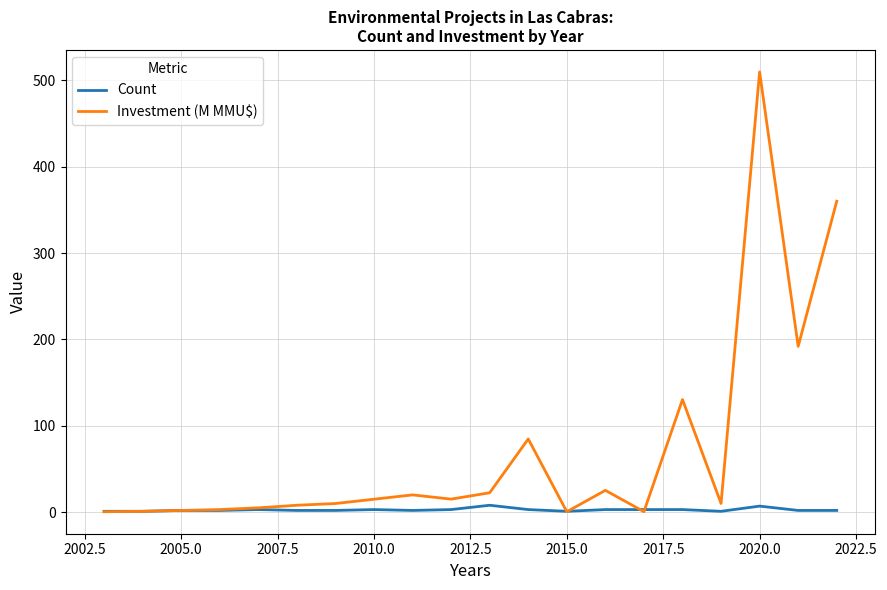

Count the number of categories in the chart.

20